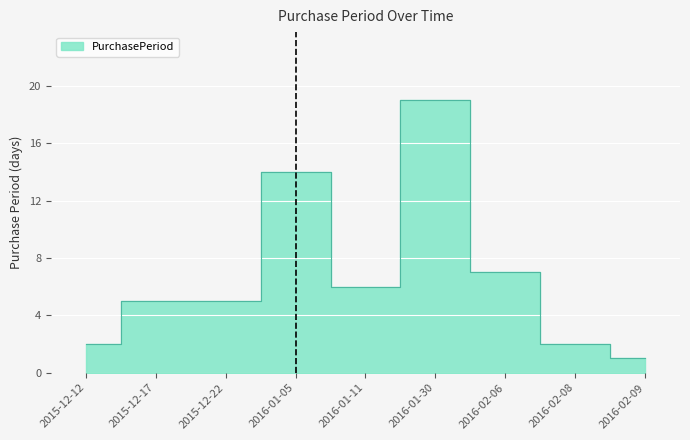

What is the difference between the values at 2016-02-06 and 2016-02-09?

6